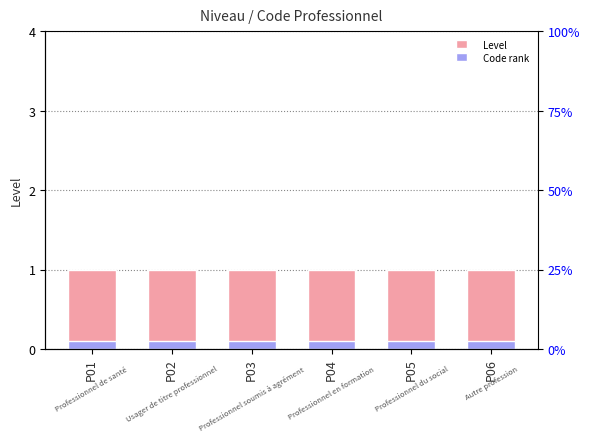

How many bars are there in each group?

2